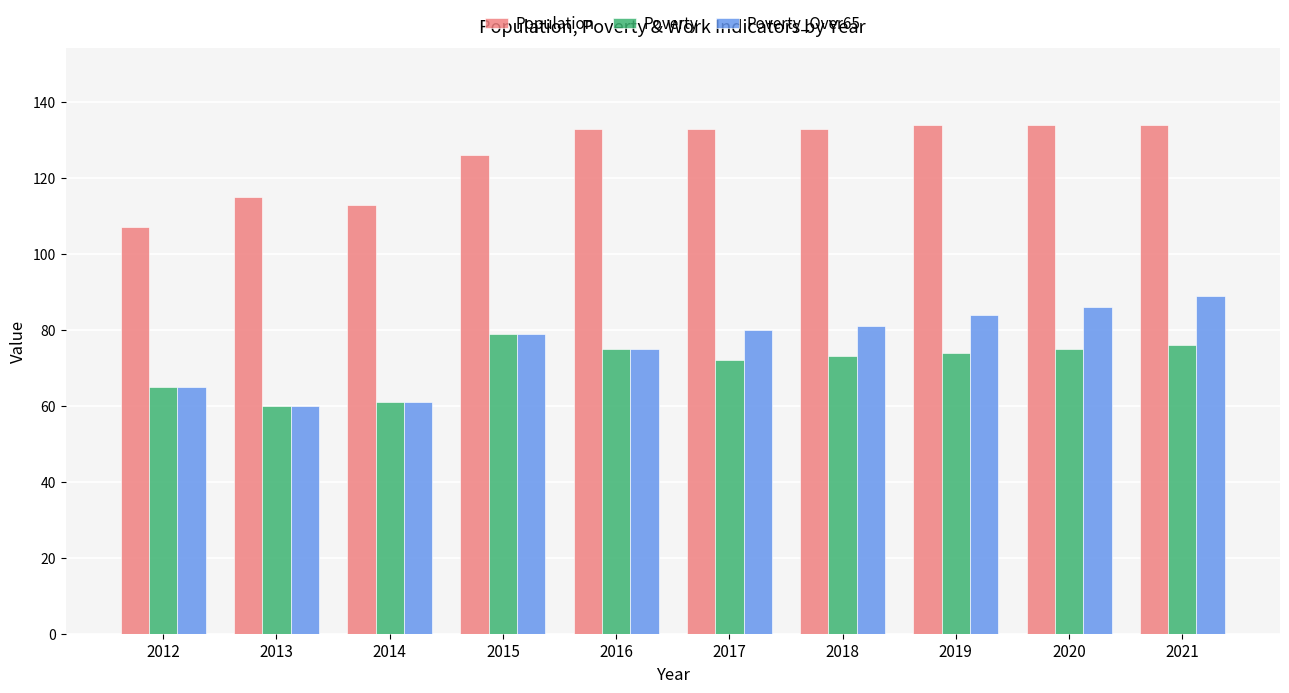

What are all the series names shown in the legend?

Population, Poverty, Poverty_Over65